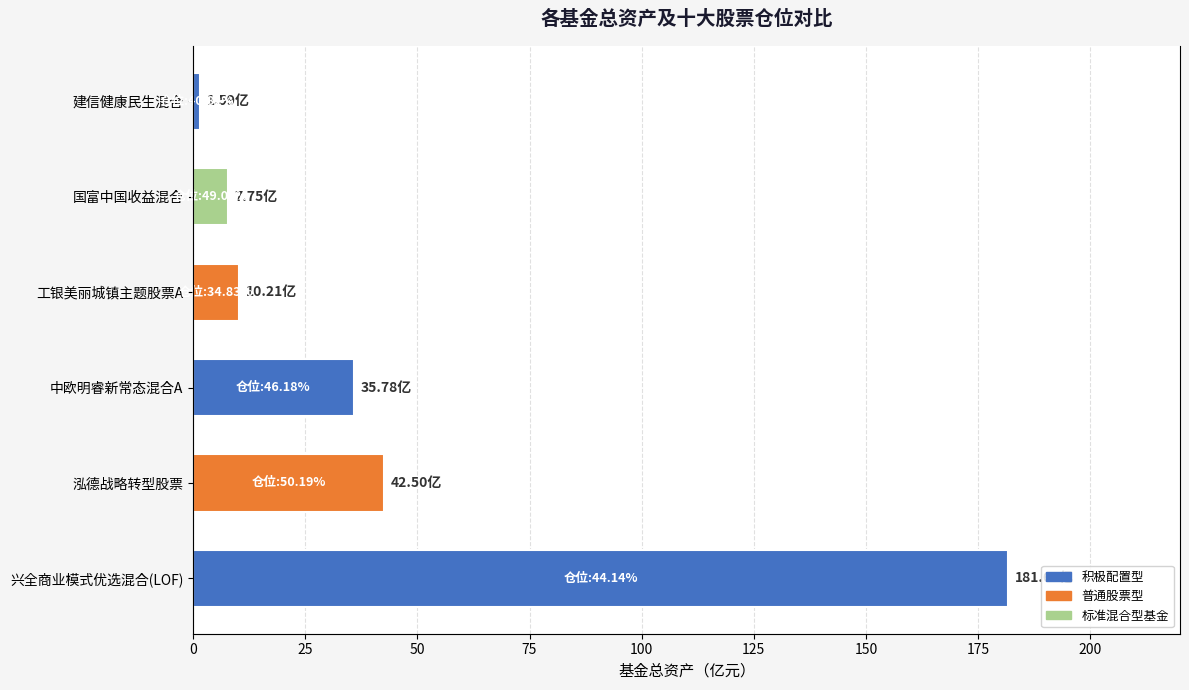

Reading left to right, what are all the values shown in this chart?

181.6	42.5	35.8	10.2	7.8	1.6